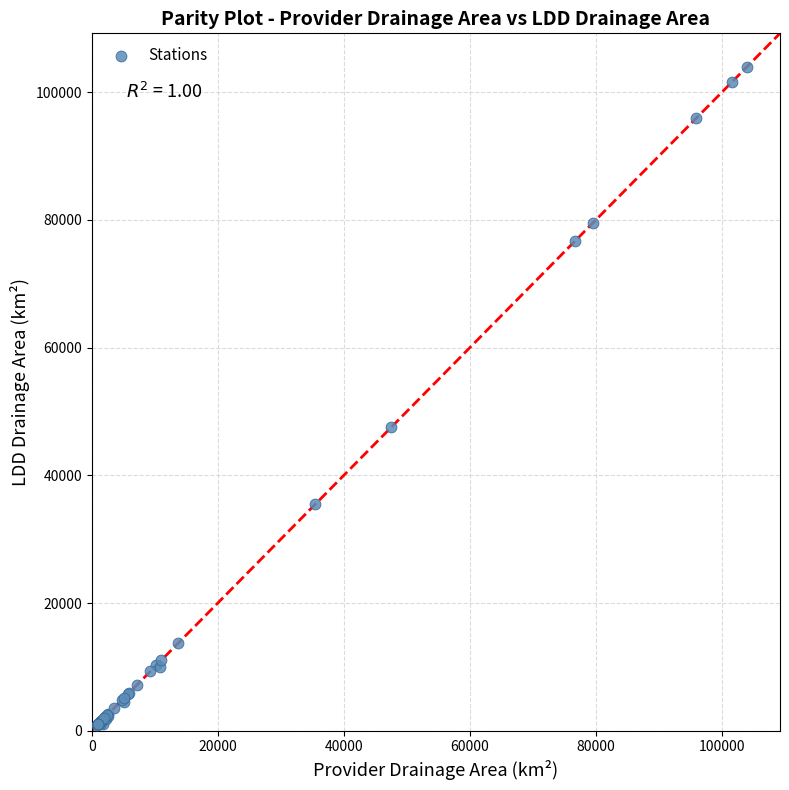

What Y value in the scatter plot is closest to 52459?

47585.7